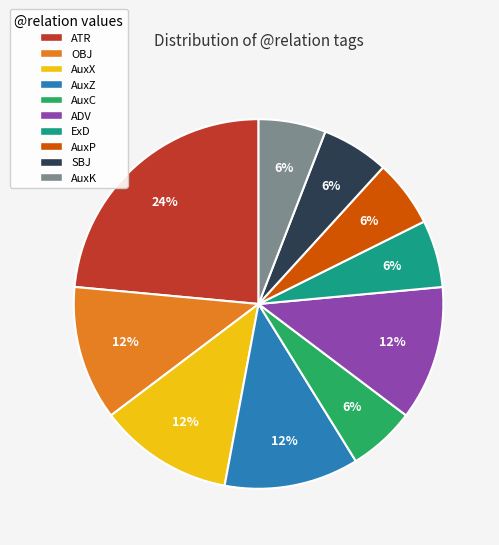

To the nearest percent, what portion does ATR represent?

24%